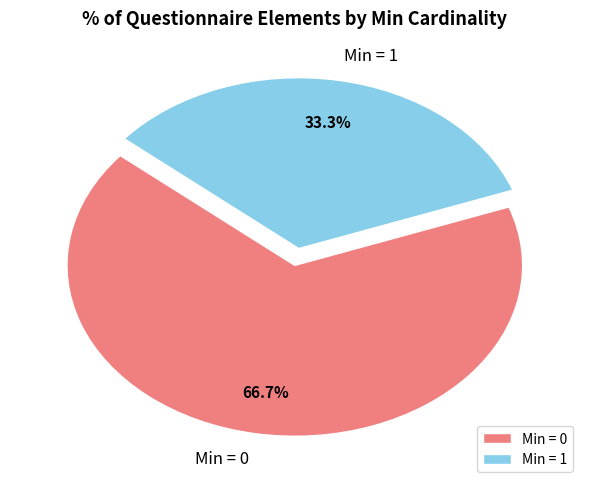

Do Min = 0 and Min = 1 together represent more than half of the pie?

Yes